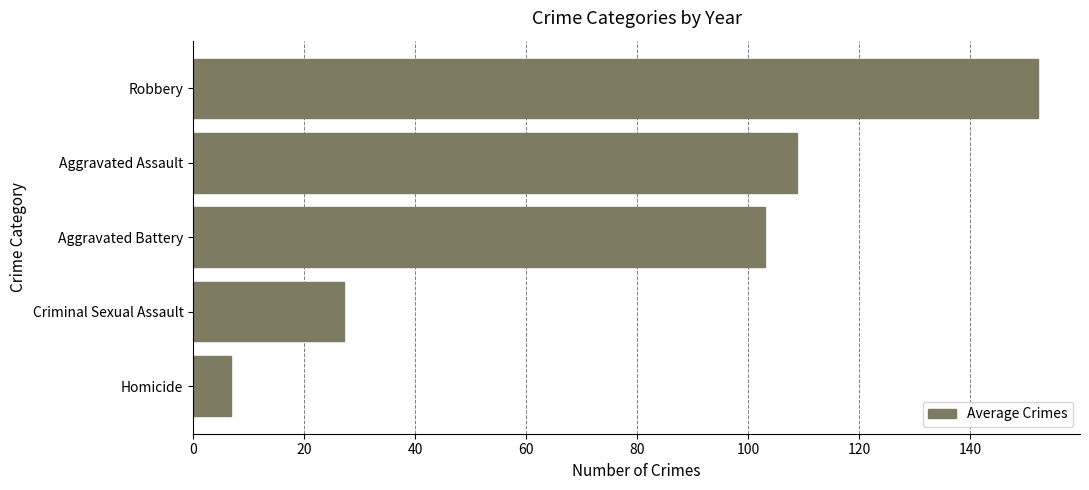

How many values are below 103?

2